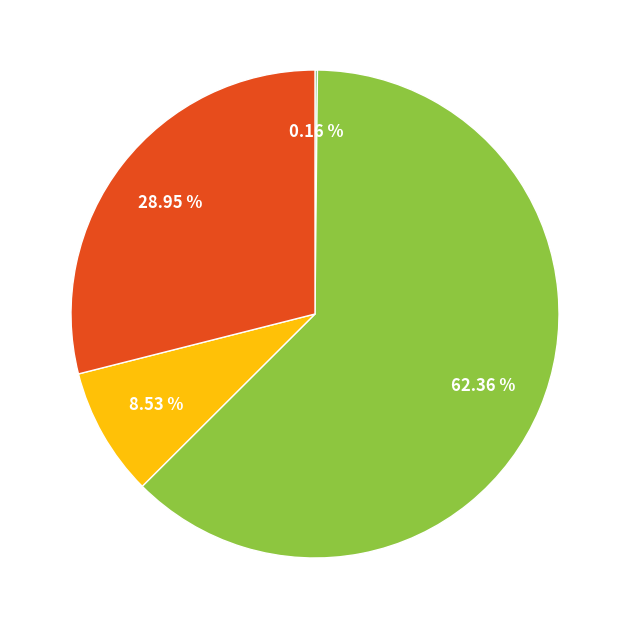

Is there any slice that represents more than half of the pie?

Yes